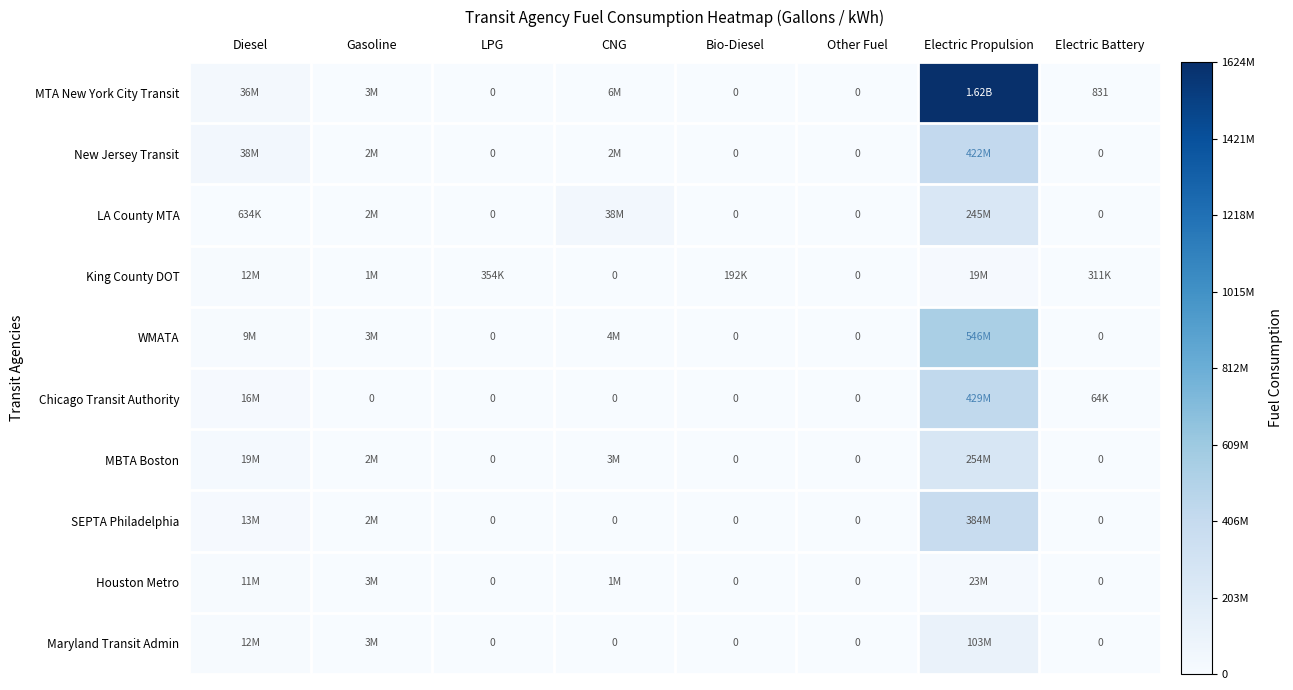

Count the number of data series in this chart.

10